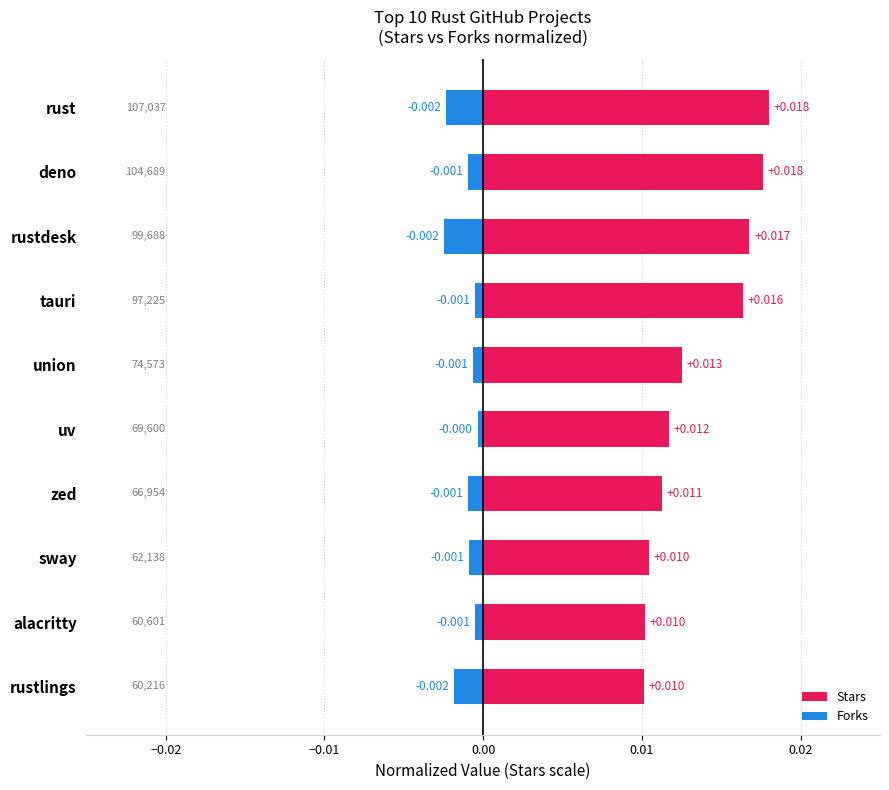

Rank the series by their maximum value, from lowest to highest.

Forks, Stars